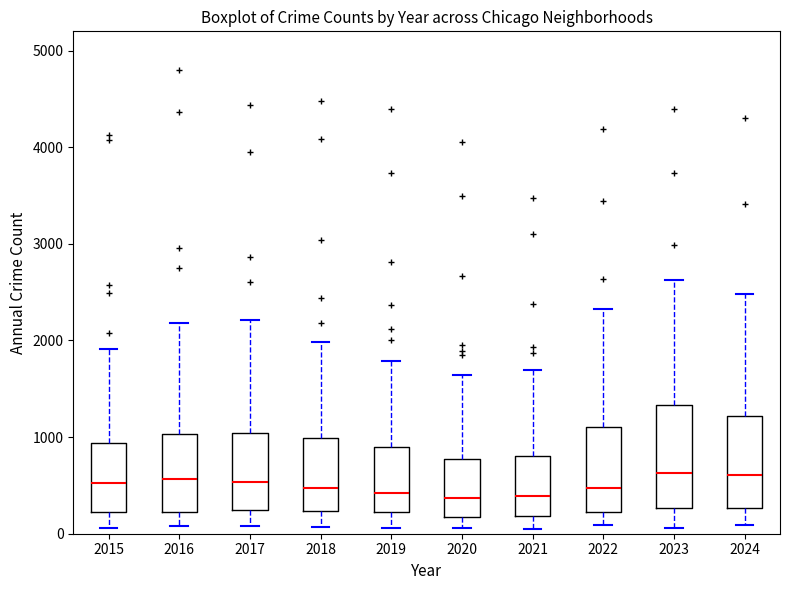

Reading left to right, transcribe this box plot: for each box, give where its median line is, the range the box spans, and where its two whiskers end, as read against the y-axis. The values are not printed on the chart, so give them approximately, as read against the axis.

2015: median 500, box 200 to 900, whiskers 100 to 1900
2016: median 600, box 200 to 1000, whiskers 100 to 2200
2017: median 500, box 200 to 1000, whiskers 100 to 2200
2018: median 500, box 200 to 1000, whiskers 100 to 2000
2019: median 400, box 200 to 900, whiskers 100 to 1800
2020: median 400, box 200 to 800, whiskers 100 to 1600
2021: median 400, box 200 to 800, whiskers 100 to 1700
2022: median 500, box 200 to 1100, whiskers 100 to 2300
2023: median 600, box 300 to 1300, whiskers 100 to 2600
2024: median 600, box 300 to 1200, whiskers 100 to 2500